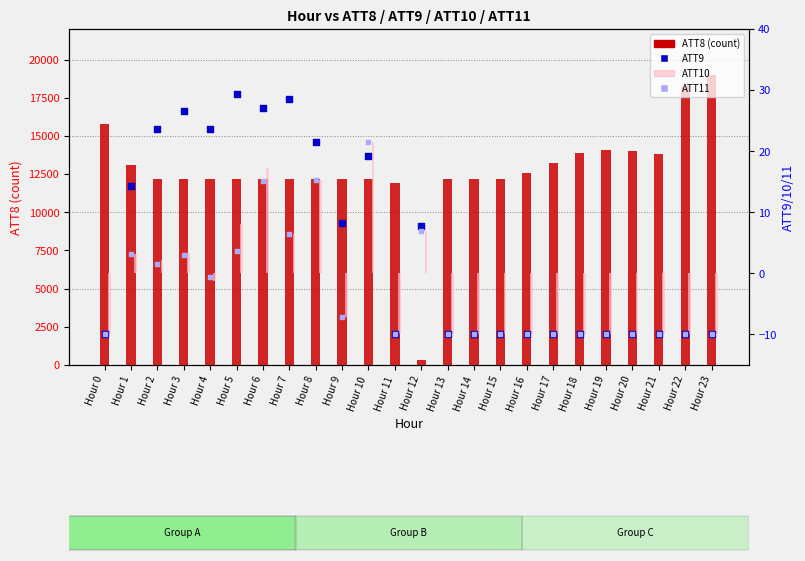

At which category is the sum across all series the highest?

Hour 23